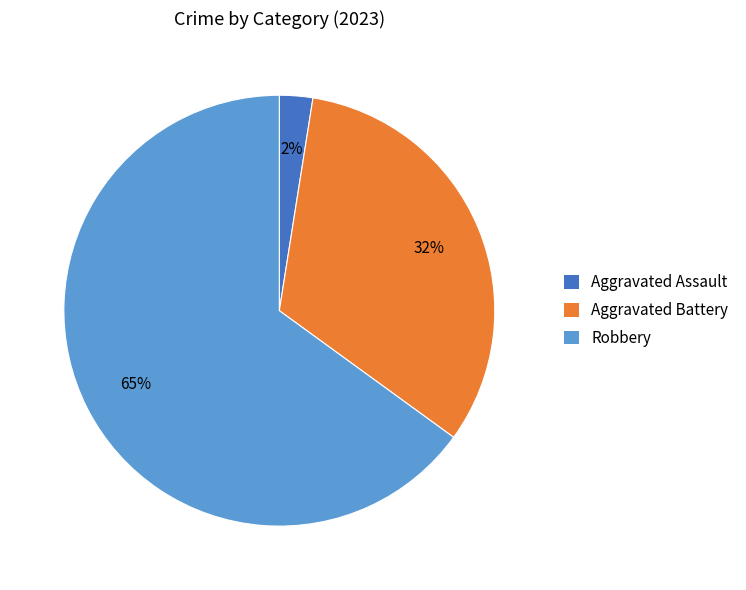

Is it true that Aggravated Battery is 19% of the pie?

False